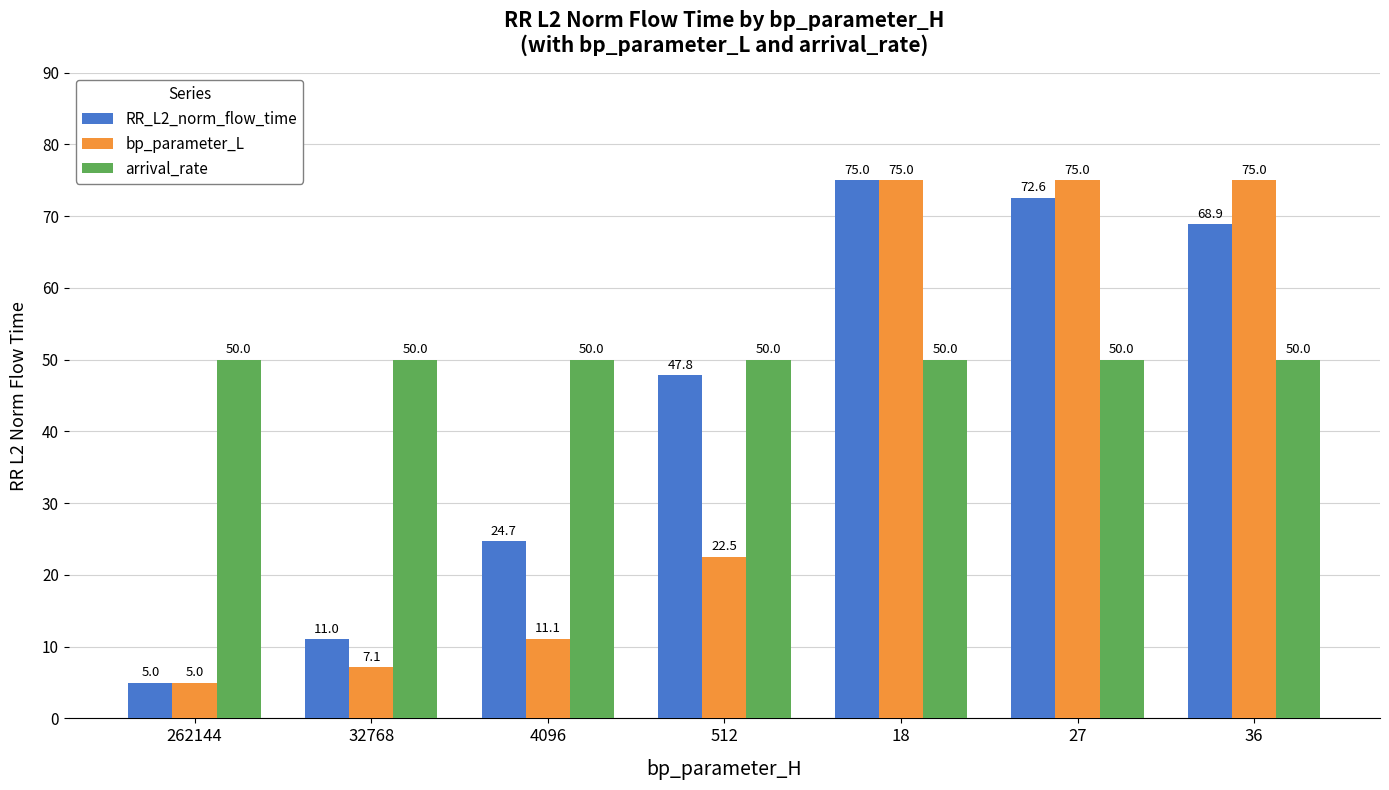

Between 262144 and 32768, which series saw the biggest shift?

RR_L2_norm_flow_time